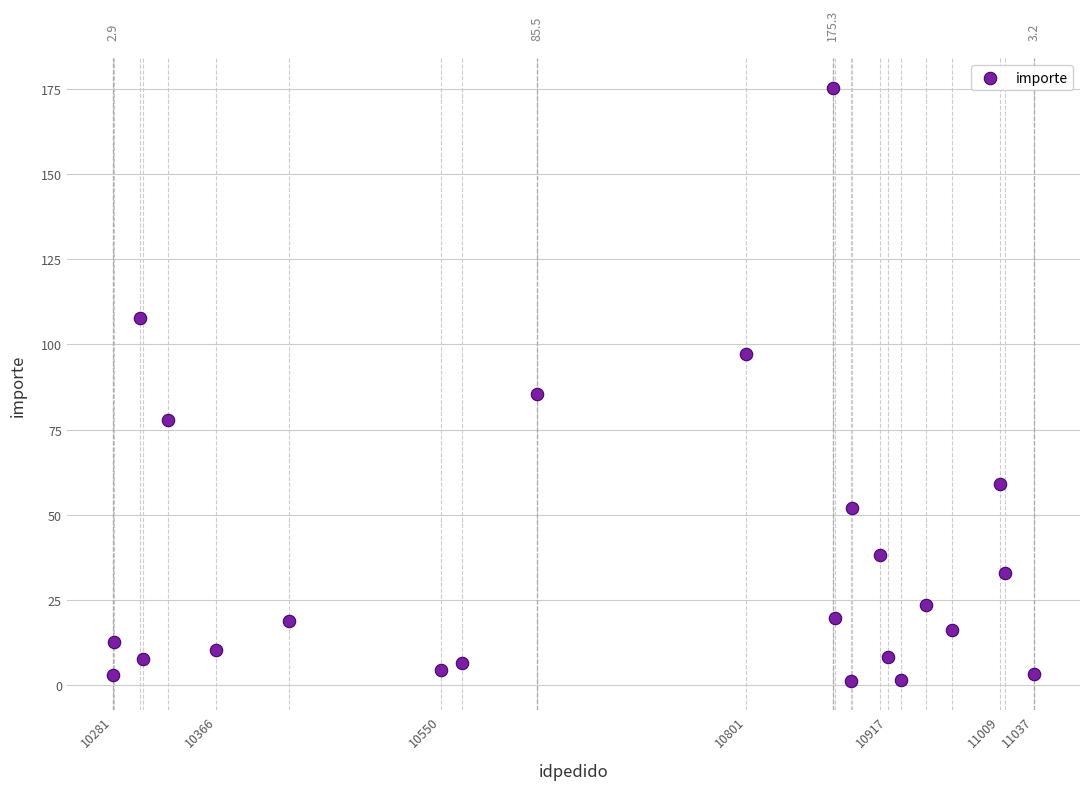

What is the range of Y values (max minus min)?

174.1